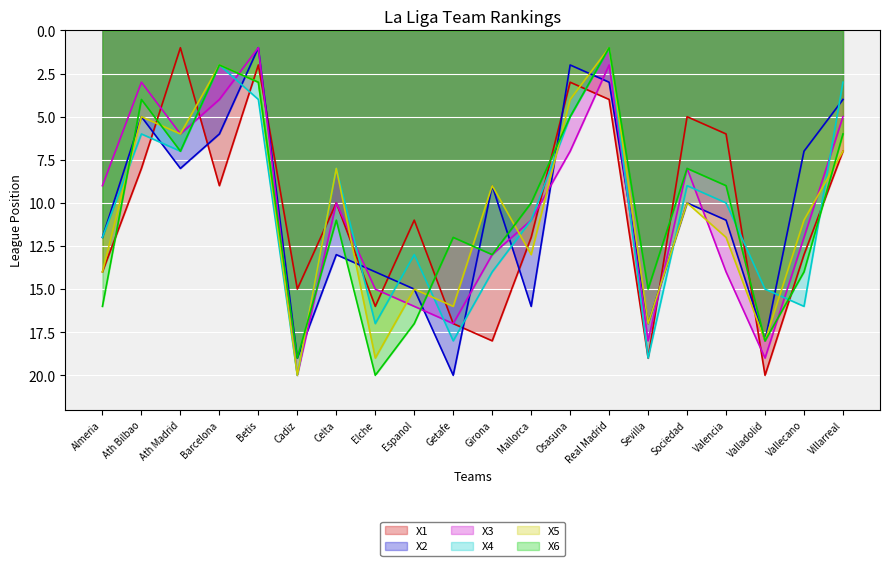

Which label corresponds to the smallest value in the chart?

Ath Madrid